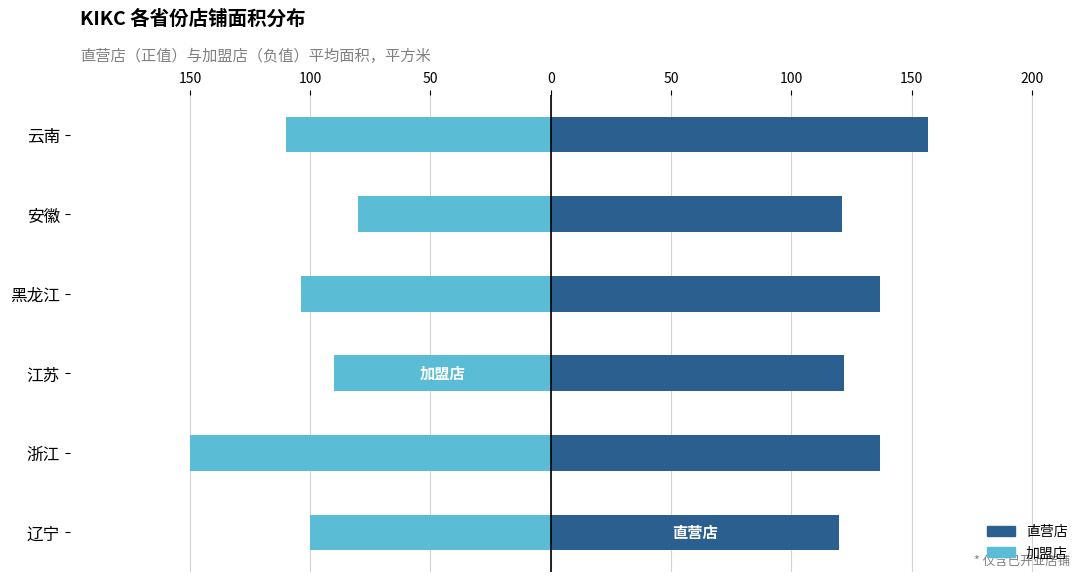

True or false: 加盟店 has a value of -140 at 安徽.

False